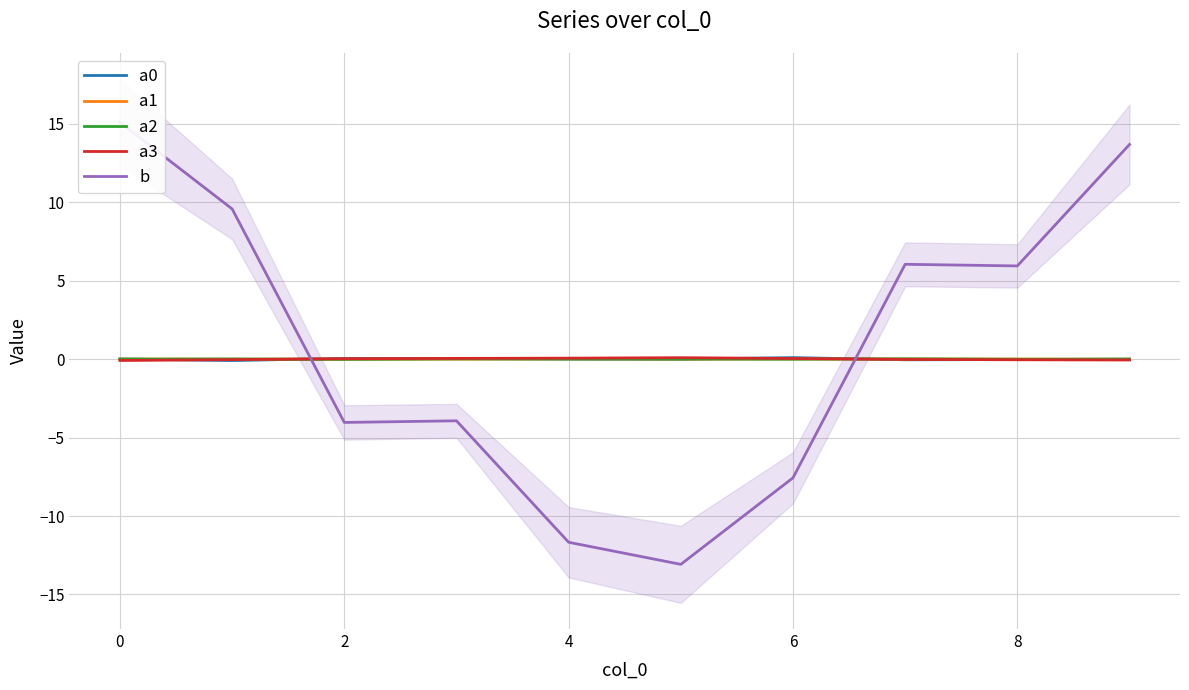

Reading right to left, list all the values displayed in this chart.

a0: -0.0	-0.0	-0.0	0.1	-0.0	0.0	0.0	0.0	-0.1	0.0
a1: -0.0	0.0	0.0	0.0	0.0	0.0	-0.0	-0.0	-0.0	-0.0
a2: -0.0	-0.0	0.0	-0.0	0.0	0.0	0.0	-0.0	0.0	-0.0
a3: -0.1	-0.0	-0.0	0.0	0.1	0.1	0.0	0.0	-0.0	-0.1
b: 13.7	5.9	6.0	-7.6	-13.1	-11.7	-3.9	-4.0	9.6	15.1